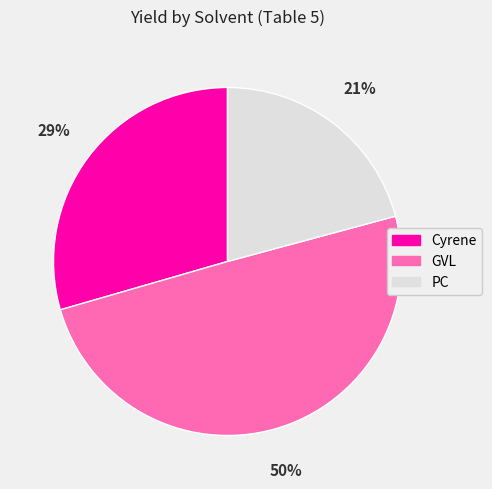

Is Cyrene the majority of the pie?

No